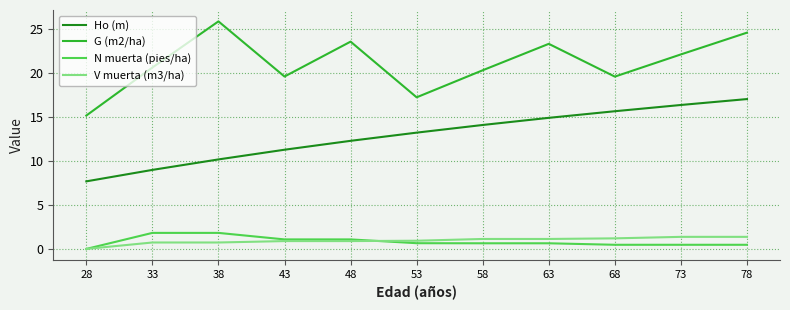

Which series has the largest range (max minus min)?

G (m2/ha)